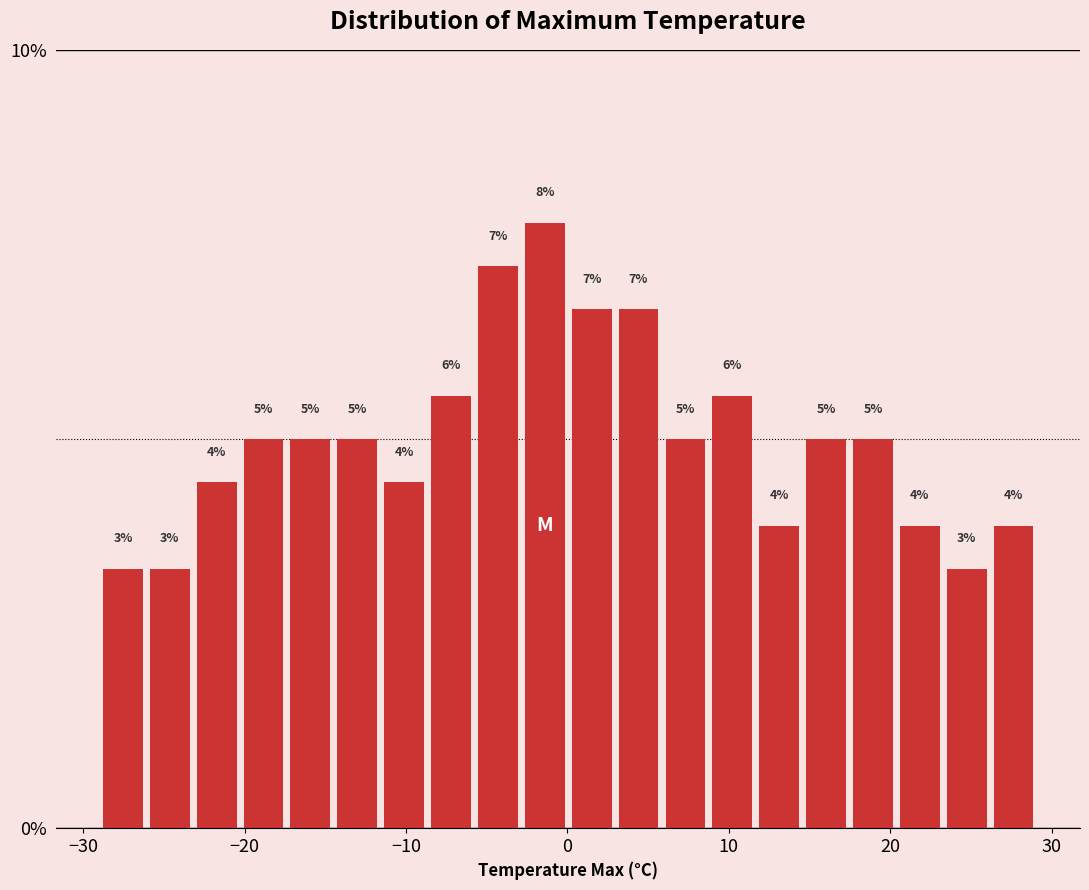

Around what value on the x-axis is the tallest bar? Give the approximate position of its centre, as read against the axis.

-1